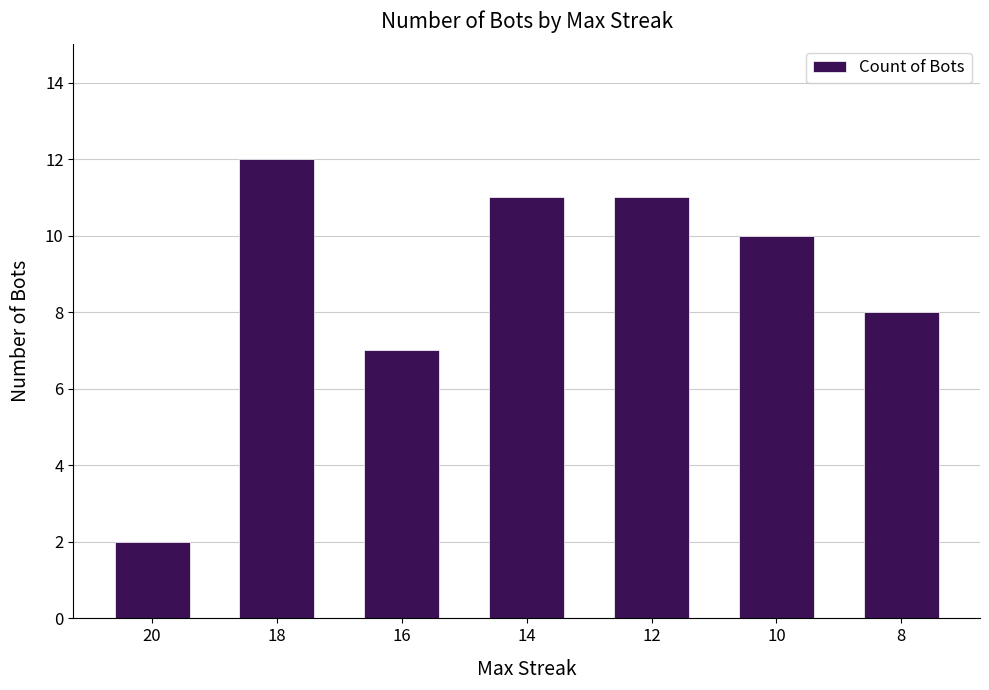

Which has a higher value, 10 or 8?

10